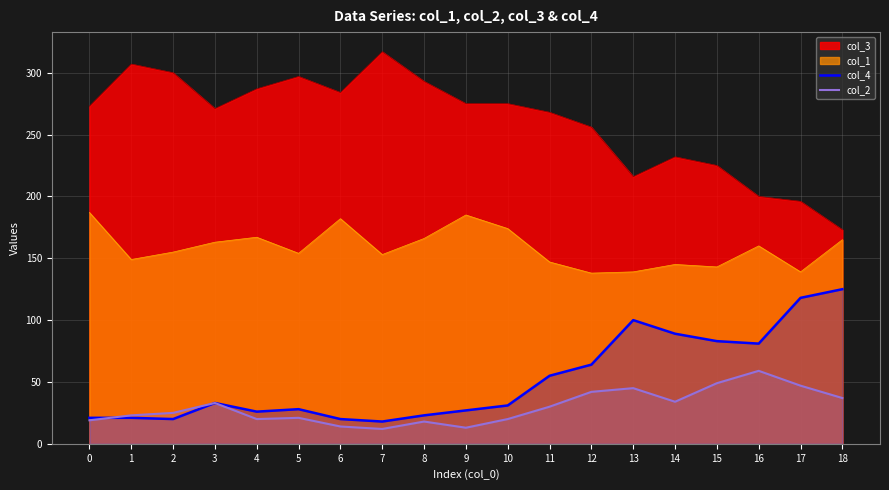

What is the sum of all col_2 values?

561